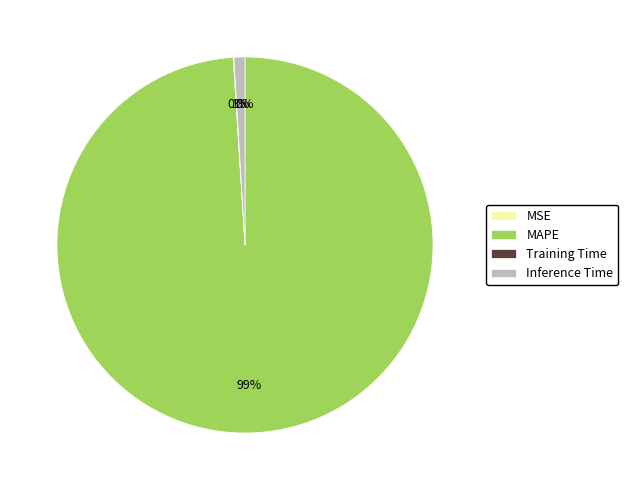

Do MAPE and Inference Time together represent more than half of the pie?

Yes